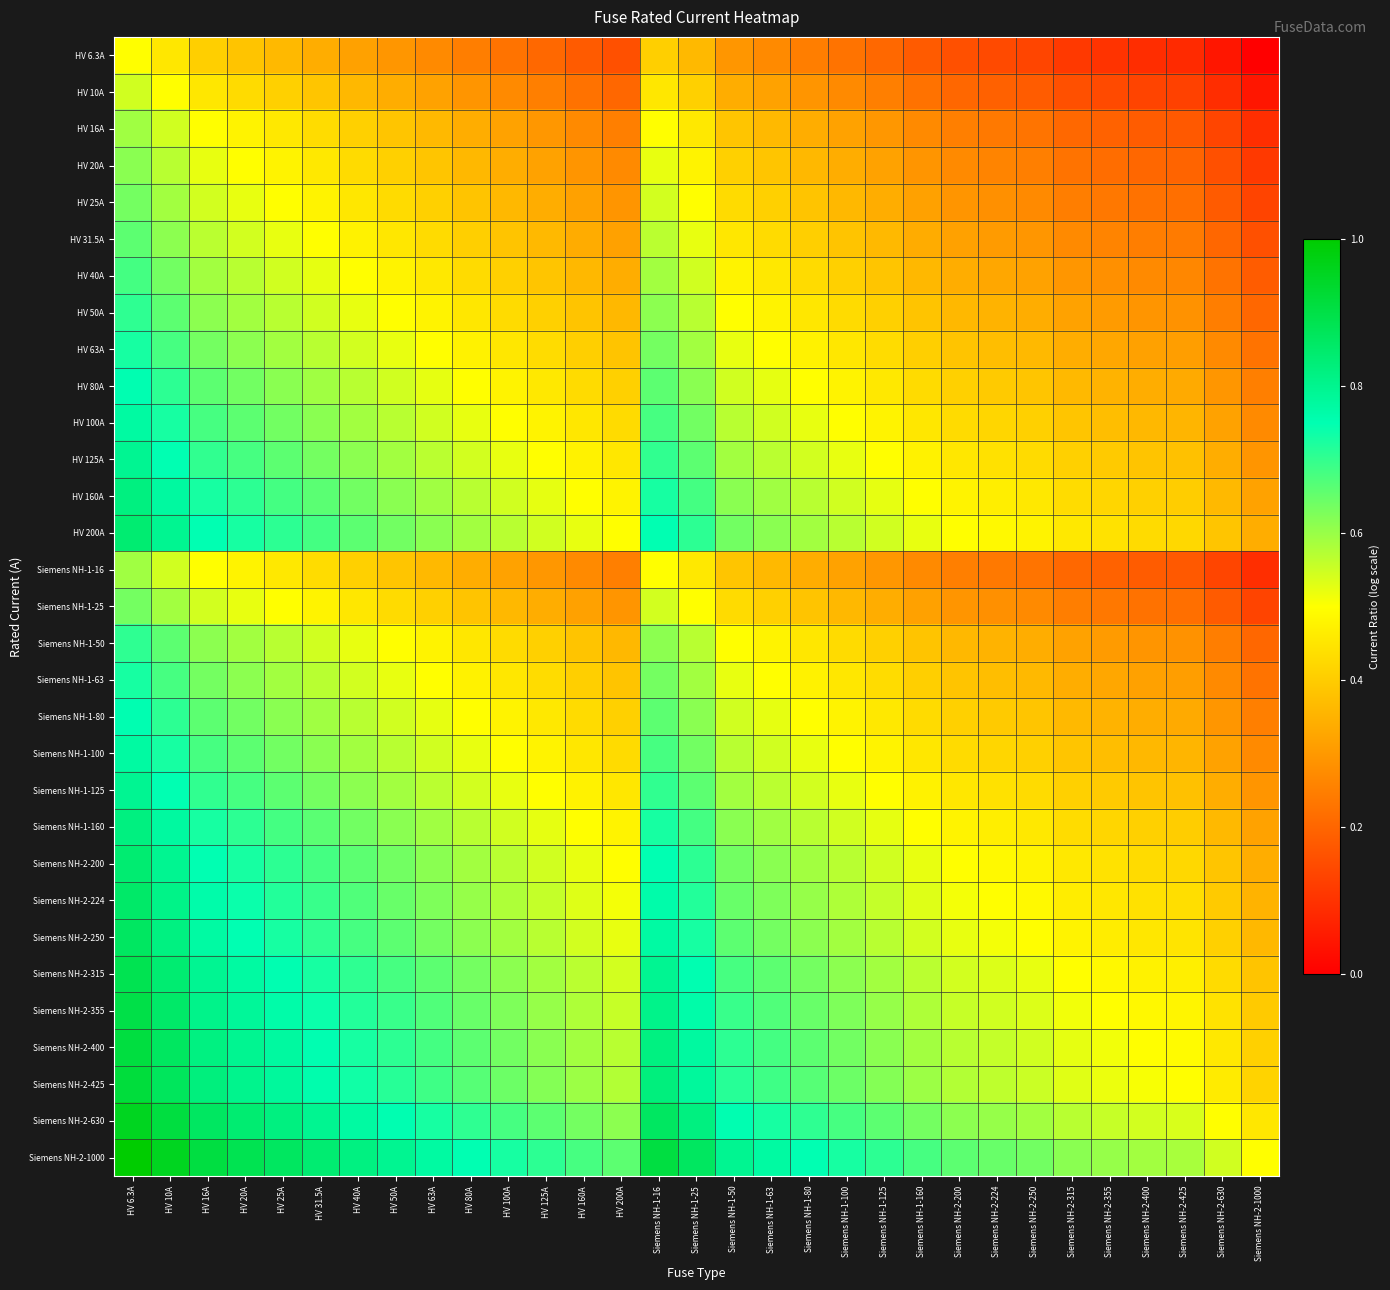

Which label corresponds to the smallest value in the chart?

Siemens NH-2-1000